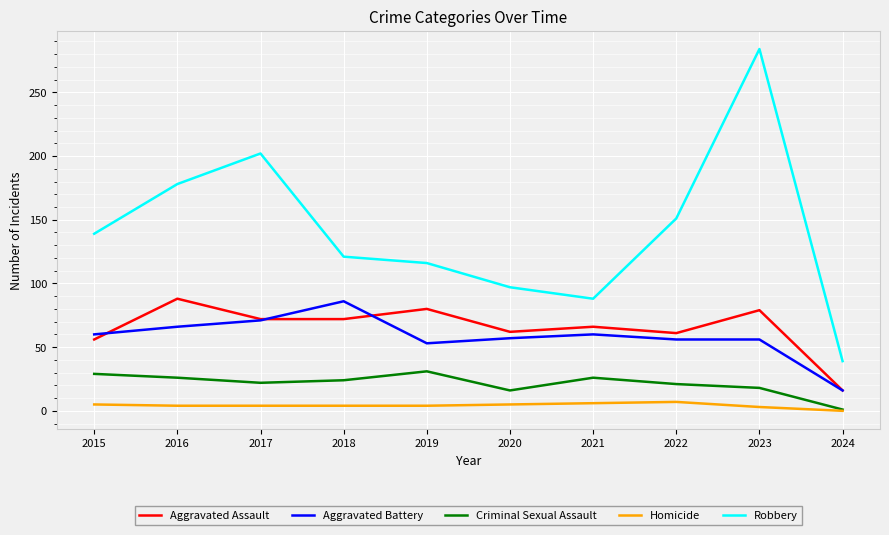

Rank the series at 2018 from highest to lowest value.

Robbery, Aggravated Battery, Aggravated Assault, Criminal Sexual Assault, Homicide